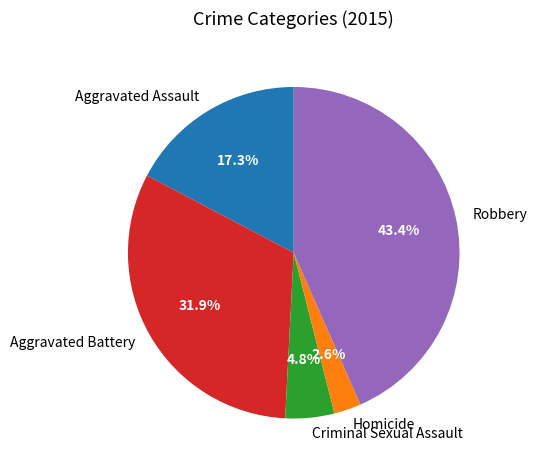

To the nearest percent, what is the average slice percentage?

20%